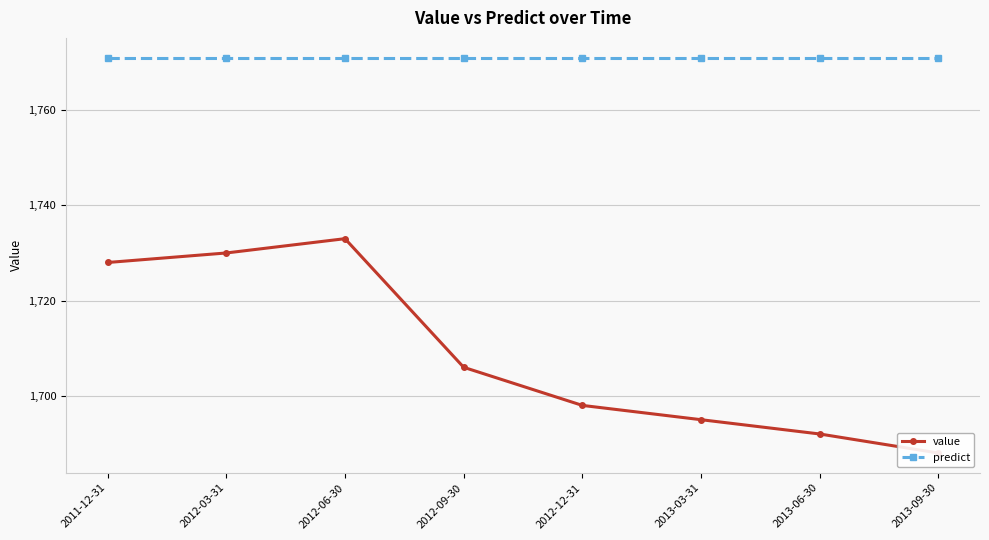

What is the minimum value for value?

1688